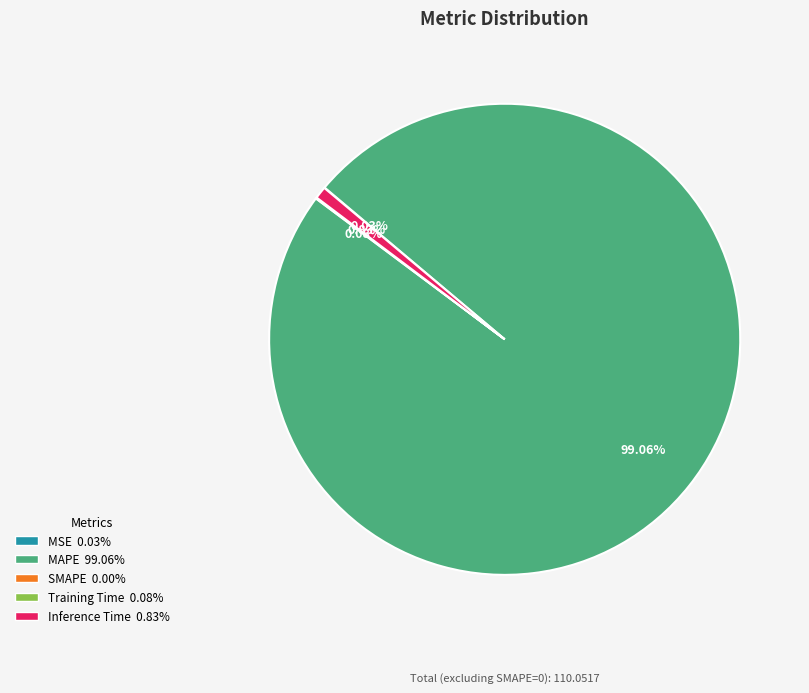

To the nearest percent, what is the average slice percentage?

25%